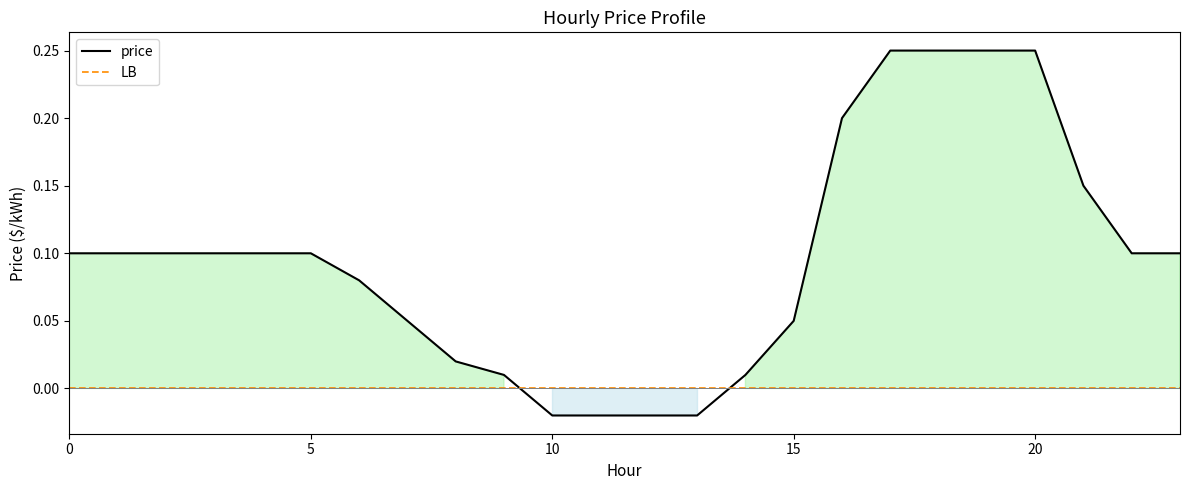

Reading left to right, what are all the values shown in this chart?

price: 0.1	0.1	0.1	0.1	0.1	0.1	0.1	0.1	0.0	0.0	-0.0	-0.0	-0.0	-0.0	0.0	0.1	0.2	0.2	0.2	0.2	0.2	0.1	0.1	0.1
LB: 0.0	0.0	0.0	0.0	0.0	0.0	0.0	0.0	0.0	0.0	0.0	0.0	0.0	0.0	0.0	0.0	0.0	0.0	0.0	0.0	0.0	0.0	0.0	0.0